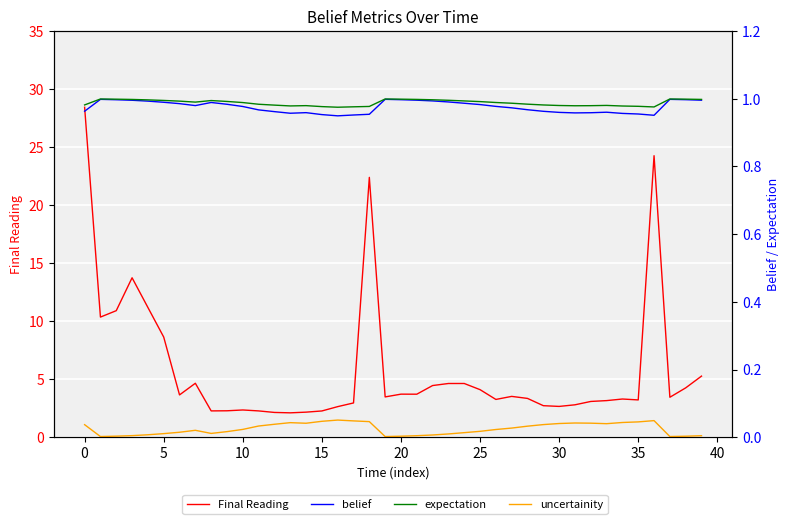

The value of belief at 31 is 1.0. True or false?

True